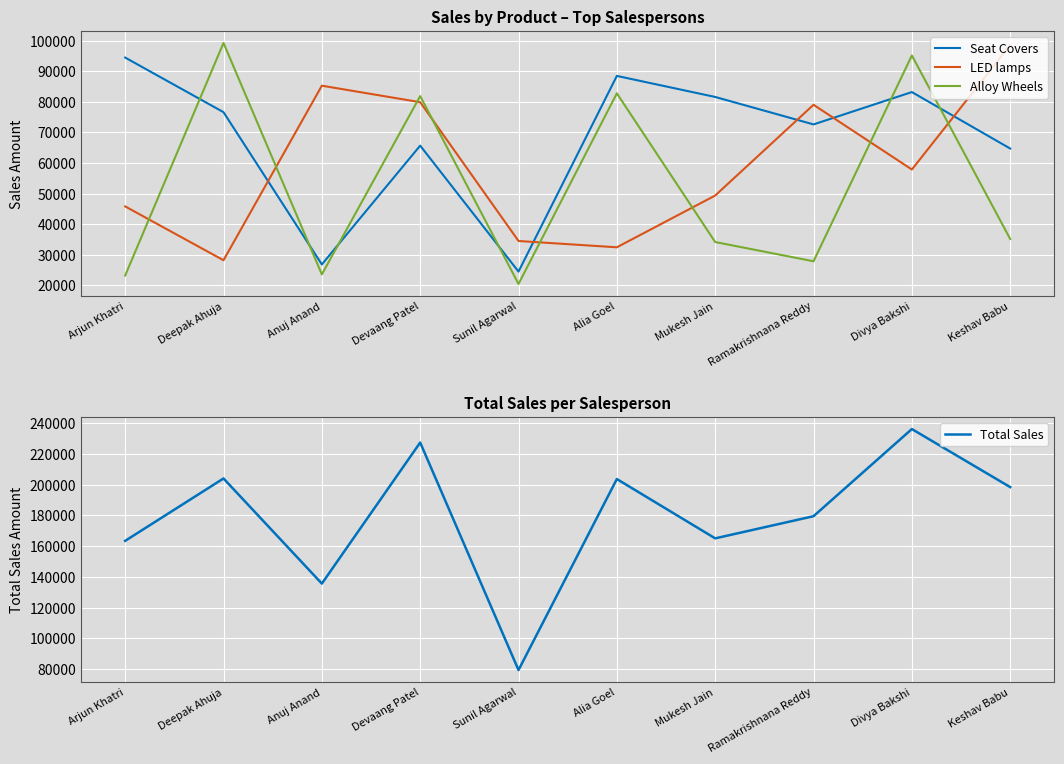

Is it true that Total Sales equals 44319 at Deepak Ahuja?

False